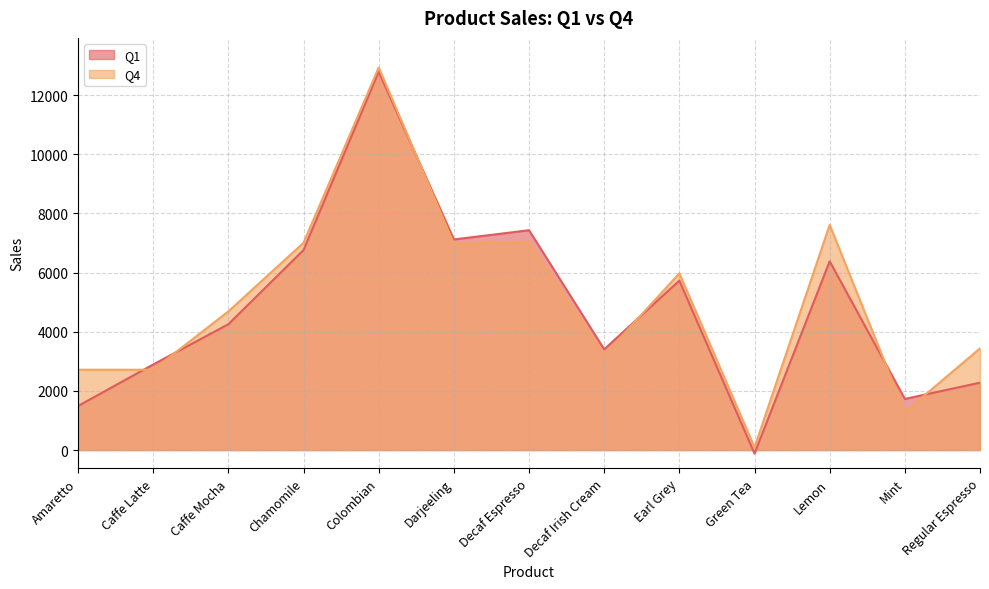

Reading left to right, transcribe all the data shown in this chart.

Q1: Amaretto=1489	Caffe Latte=2893	Caffe Mocha=4253	Chamomile=6761	Colombian=12786	Darjeeling=7119	Decaf Espresso=7431	Decaf Irish Cream=3406	Earl Grey=5727	Green Tea=-117	Lemon=6380	Mint=1728	Regular Espresso=2277
Q4: Amaretto=2716	Caffe Latte=2716	Caffe Mocha=4687	Chamomile=7006	Colombian=12932	Darjeeling=6976	Decaf Espresso=7039	Decaf Irish Cream=3201	Earl Grey=5975	Green Tea=89	Lemon=7614	Mint=1286	Regular Espresso=3438